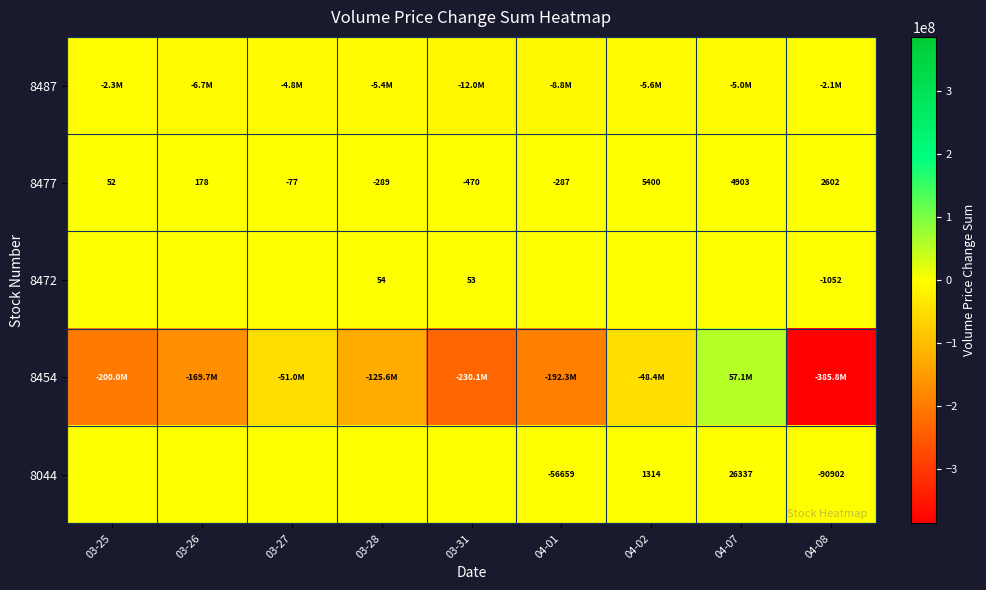

At which category is the sum across all series the highest?

04-07